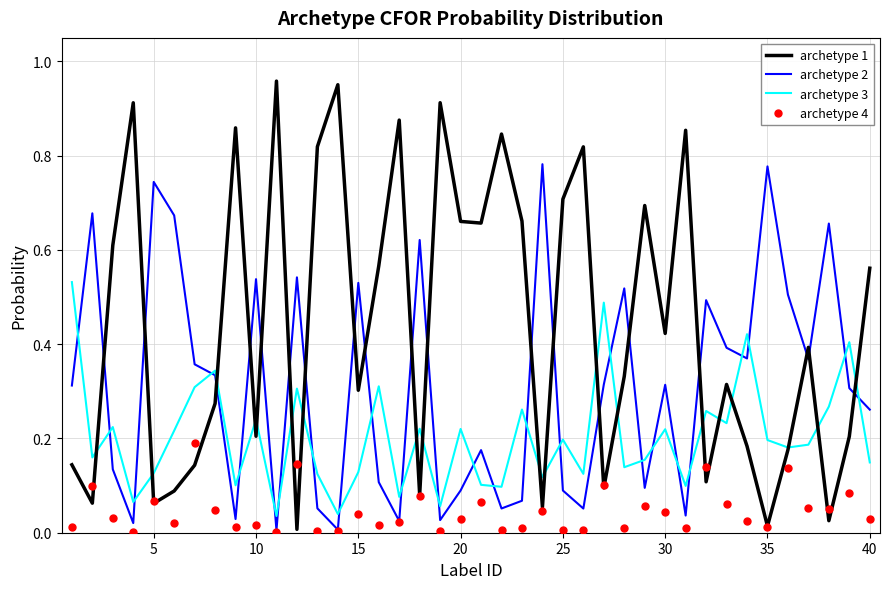

Which series has the largest range (max minus min)?

archetype 1